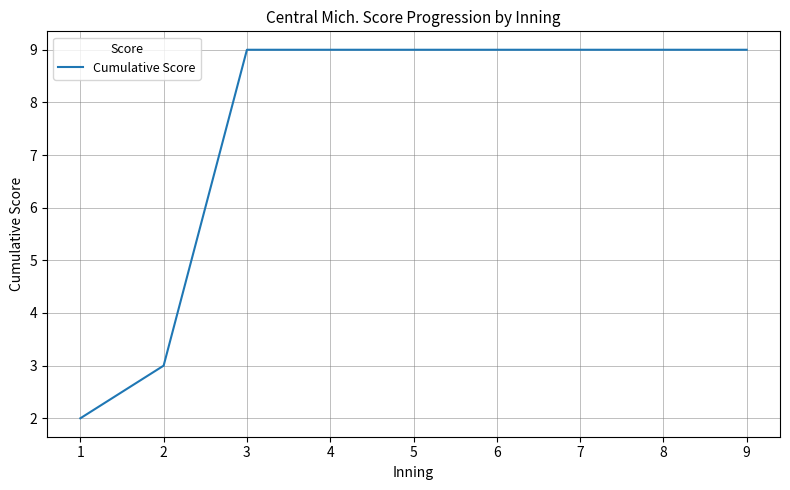

What is the greatest value displayed?

9